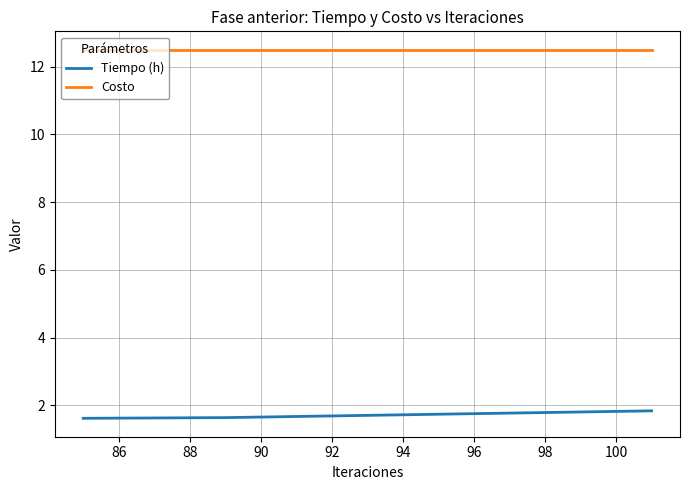

What is the highest value of the Tiempo (h) series?

1.8